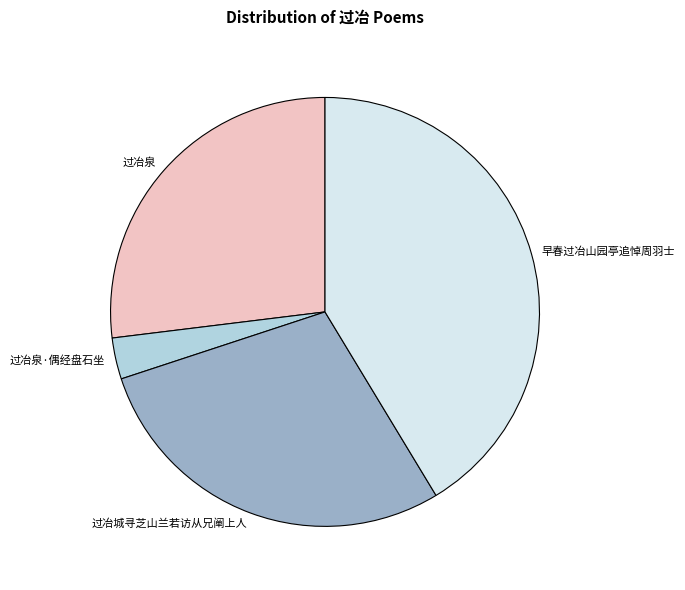

True or false: 过冶城寻芝山兰若访从兄阐上人 accounts for 29% of the total.

True